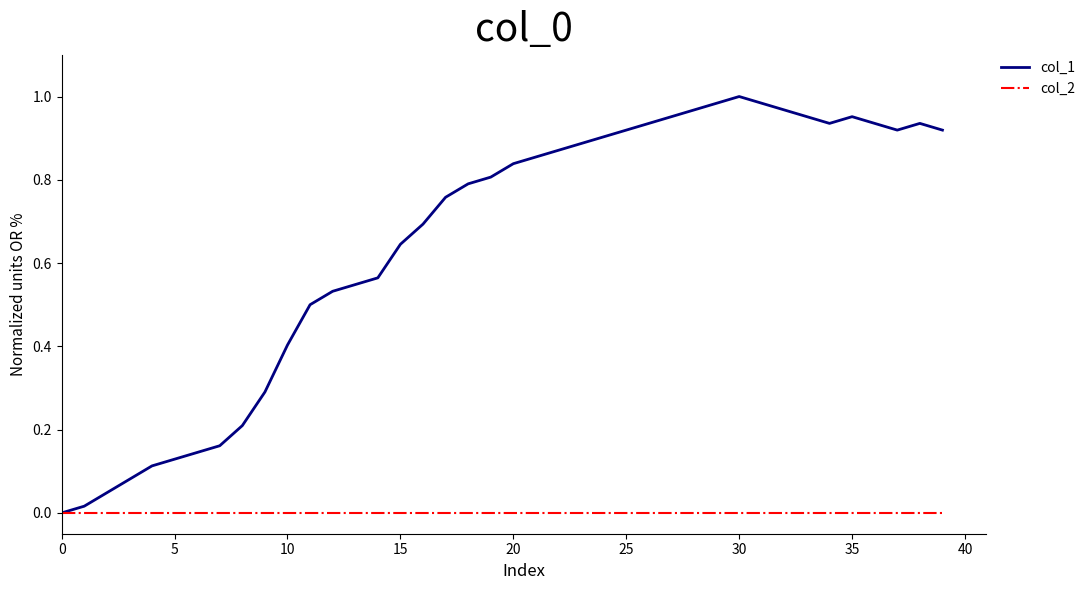

Which series has the largest total across all categories?

col_1